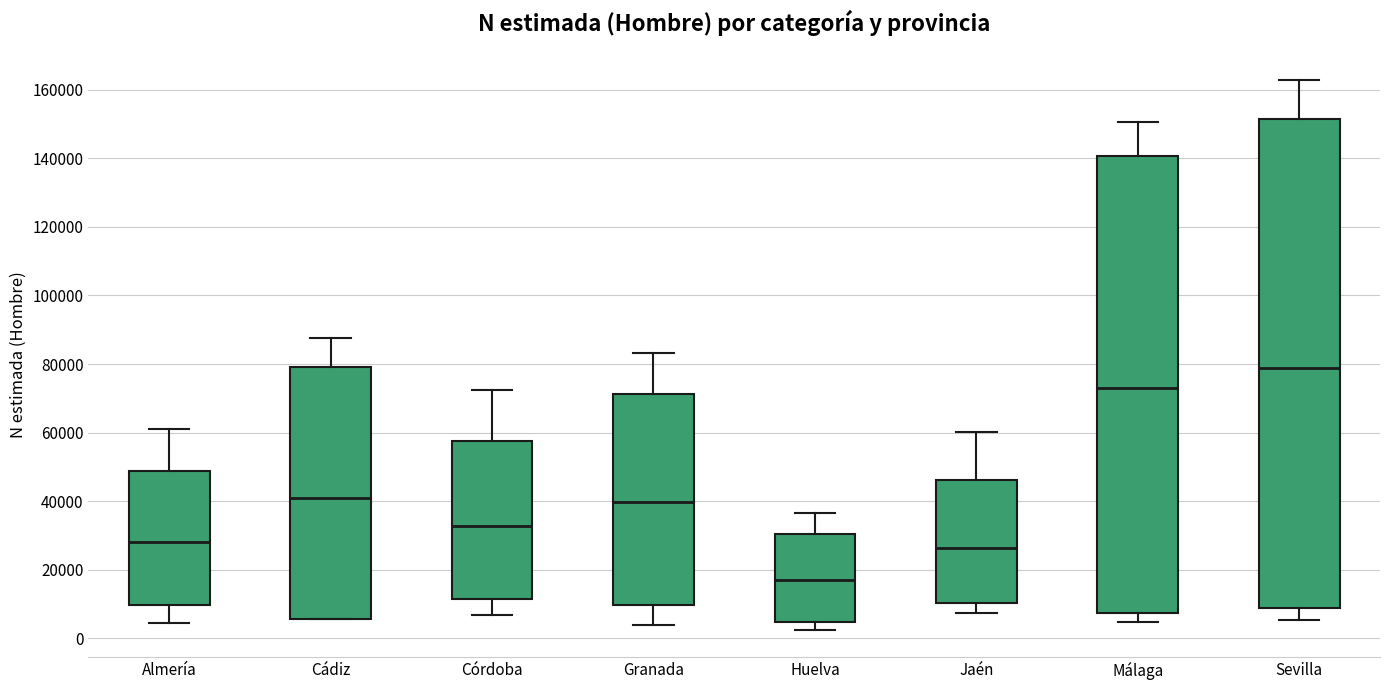

Where does the median line of the box for Almería sit on the y-axis? The values are not printed on the chart, so give them approximately, as read against the axis.

28000